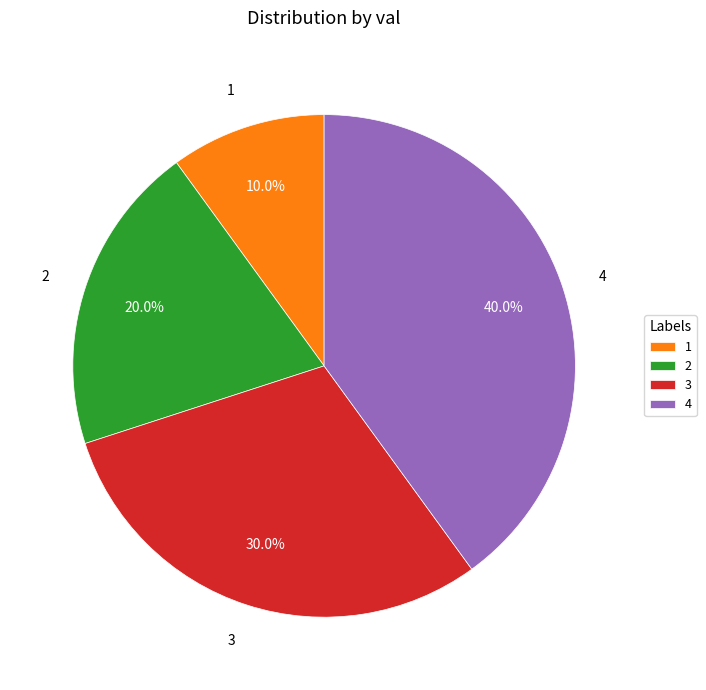

Does 3 account for over 50% of the chart?

No